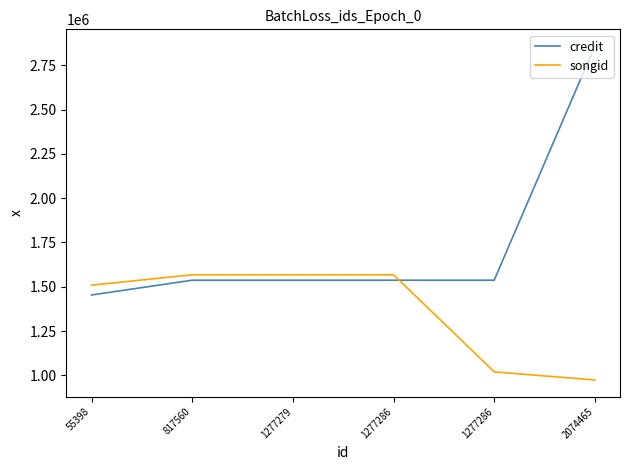

Between 55398 and 1277286, which series saw the biggest shift?

credit